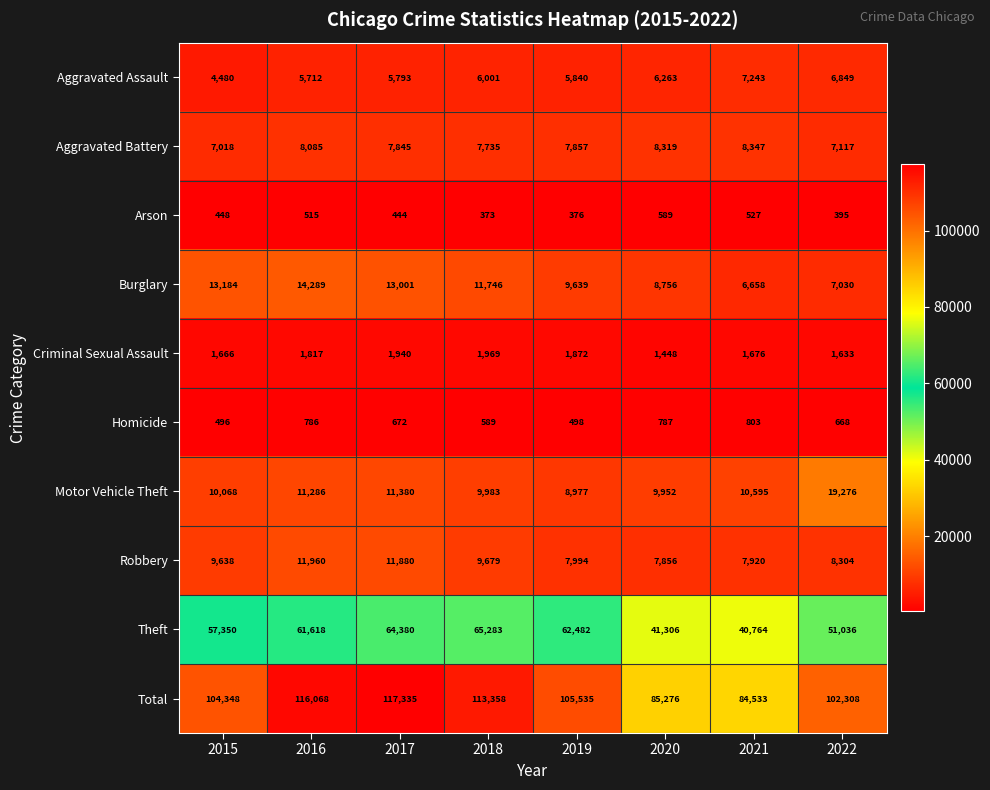

What is the sum of the Arson values at 2020 and 2017?

1033